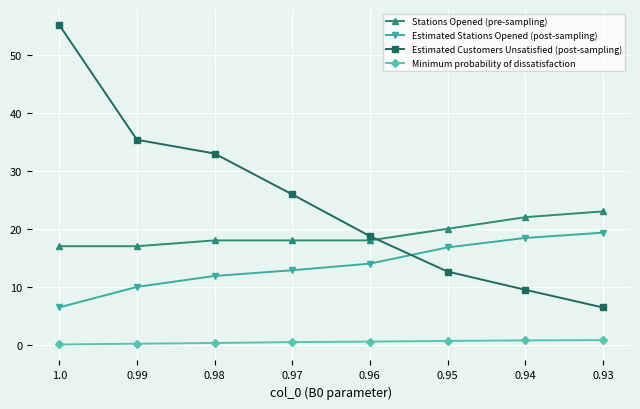

The value of Estimated Customers Unsatisfied (post-sampling) at 0.94 is 9.5. True or false?

True